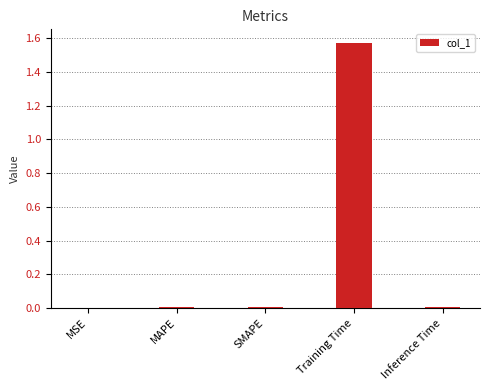

Which has a higher value, MSE or Training Time?

Training Time